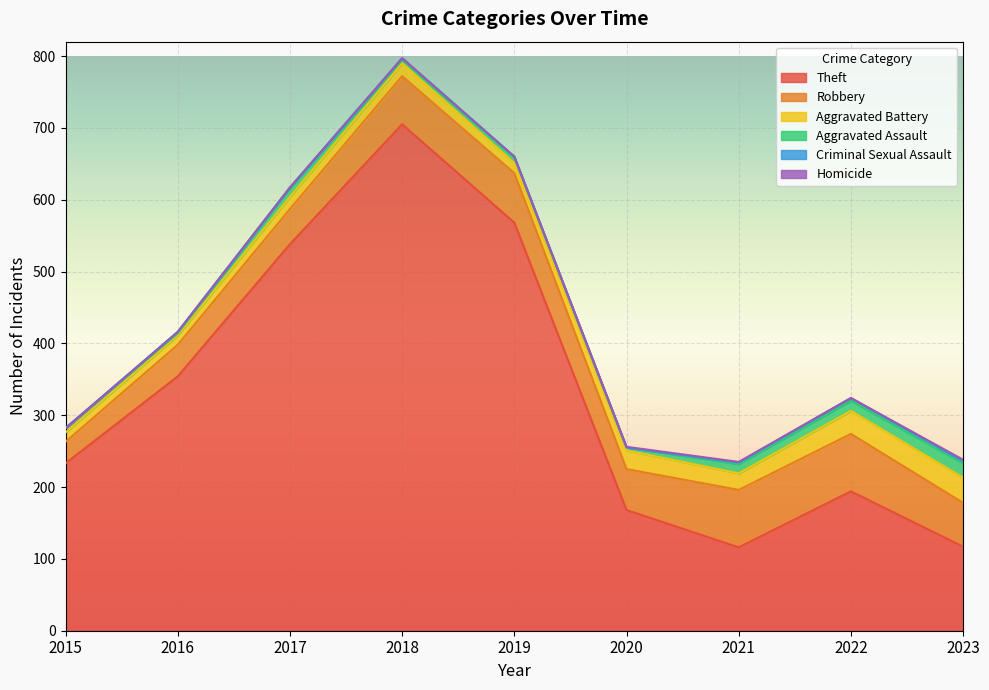

Which series has the largest total across all categories?

Theft